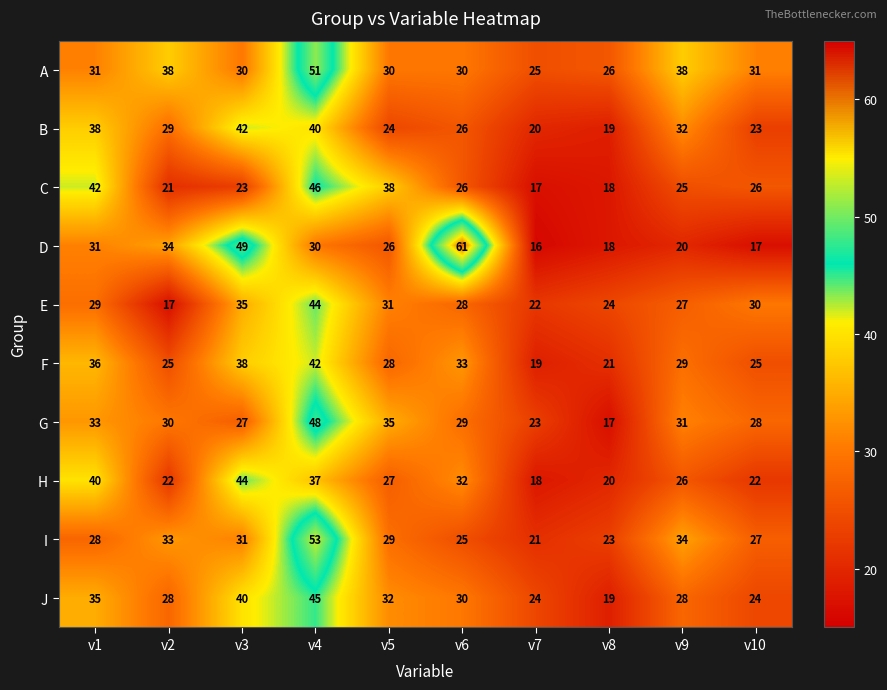

Which series has the largest range (max minus min)?

D